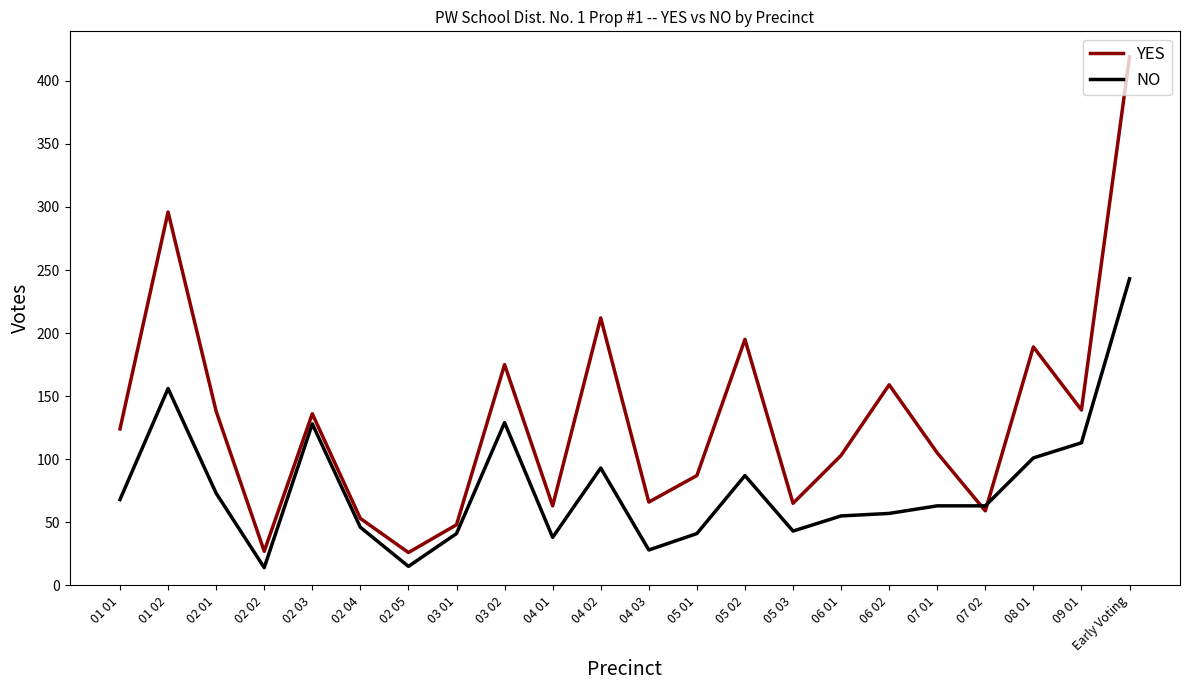

Which series ends up on top after the final intersection of YES and NO?

YES